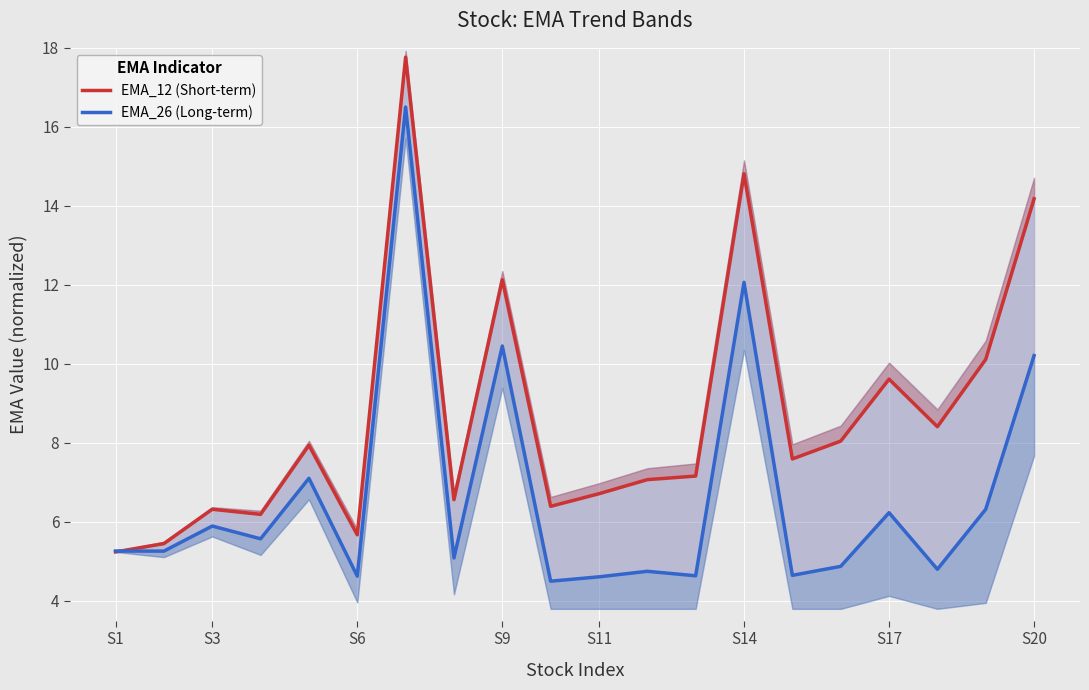

How many times do EMA_26 (Long-term) and EMA_12 (Short-term) cross each other?

1